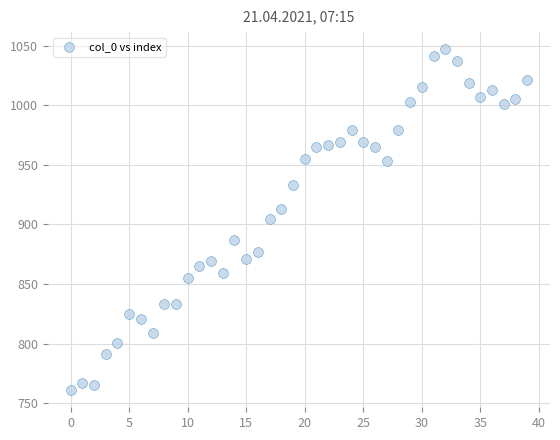

What is the range of Y values (max minus min)?

286